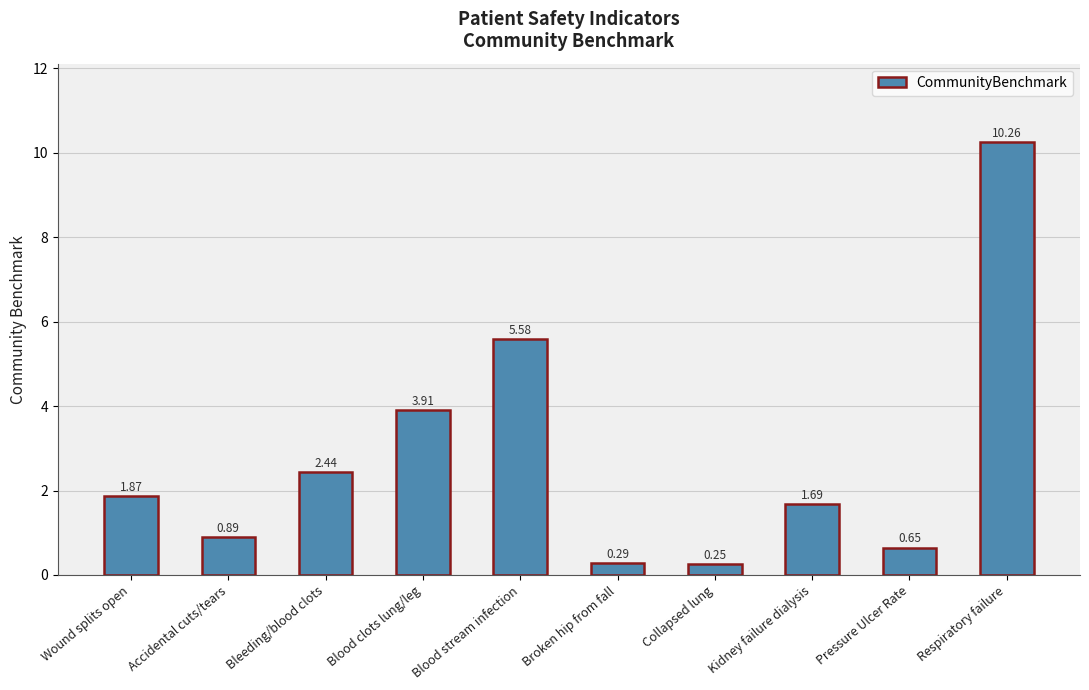

Where does the data first go above 1?

Wound splits open